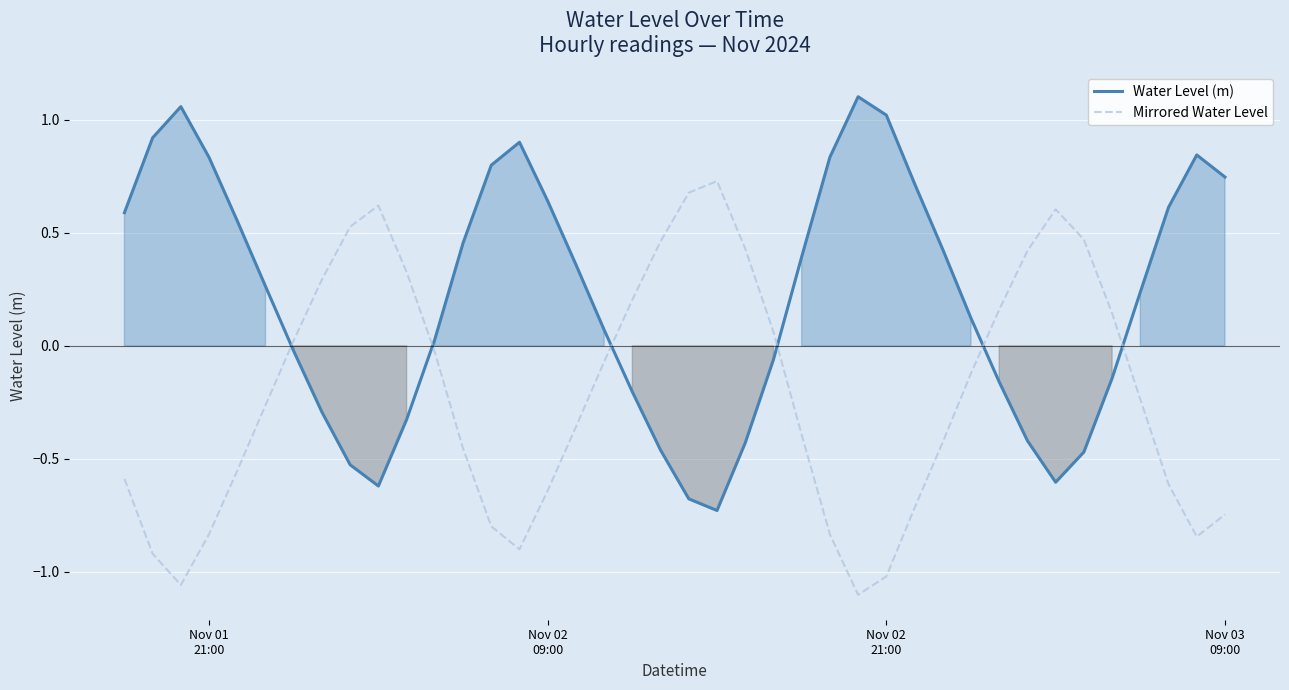

How many intersections are there between Mirrored Water Level and Water Level (m)?

6